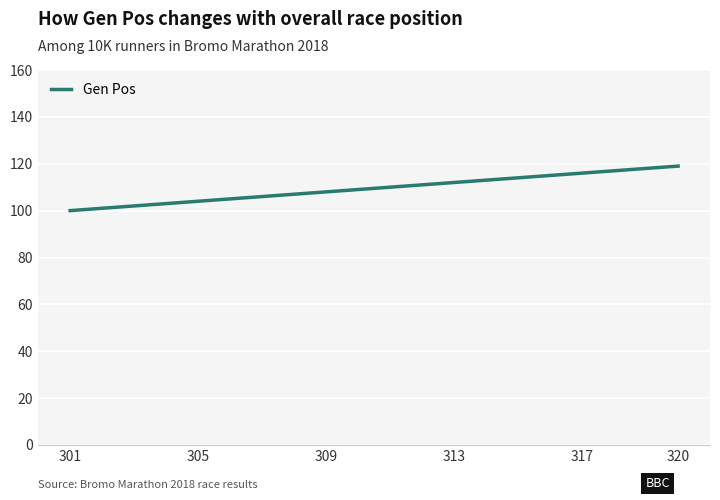

What is the smallest value displayed?

100